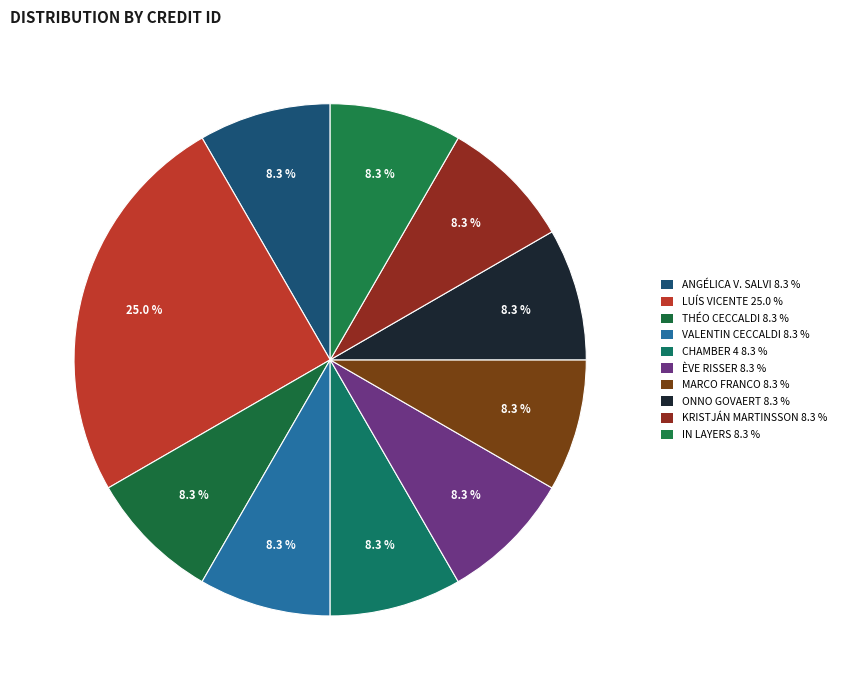

How many segments does this pie chart have?

10